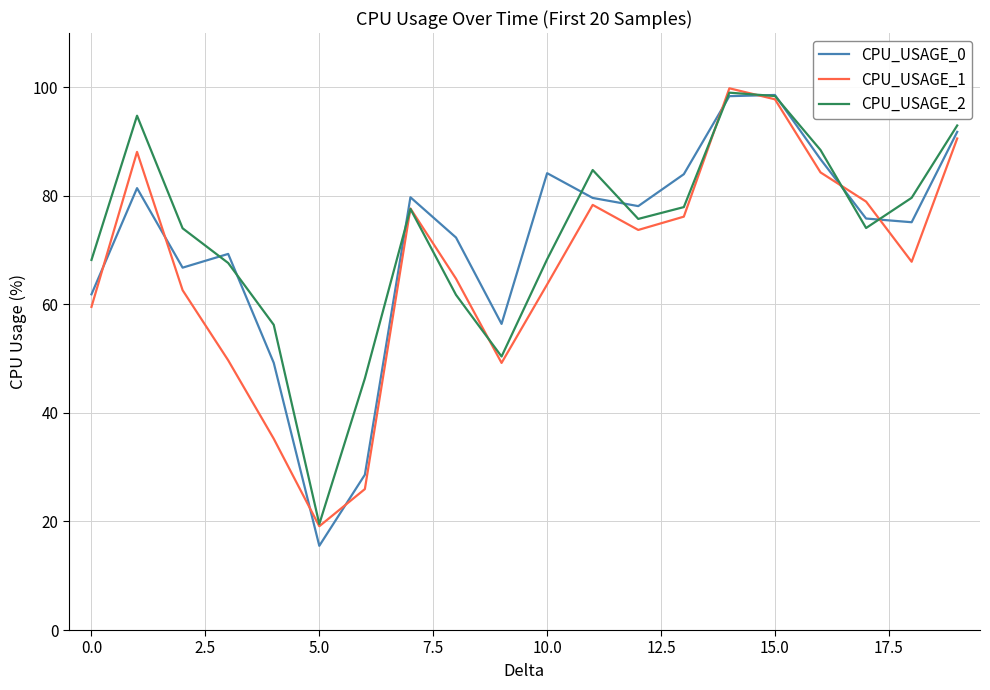

Which series has the widest spread of values?

CPU_USAGE_0